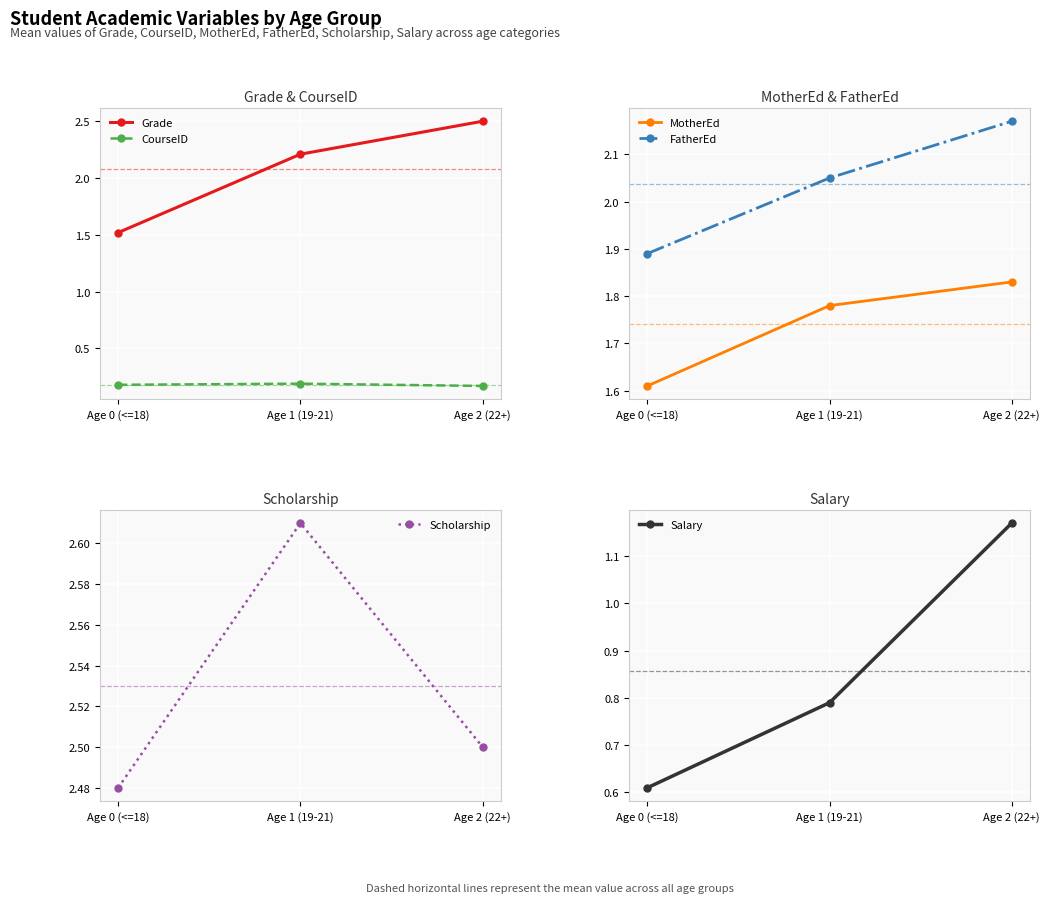

What is the greatest value displayed?

2.6